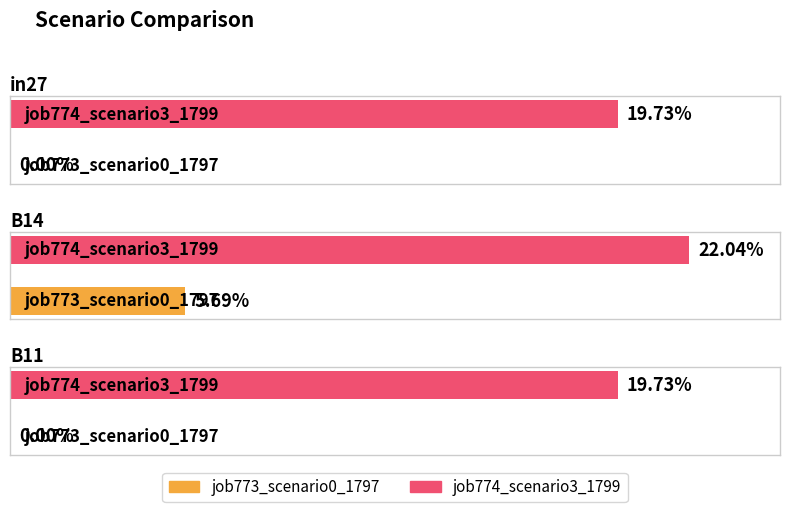

What is the approximate value of job774_scenario3_1799 at B11?

0.2